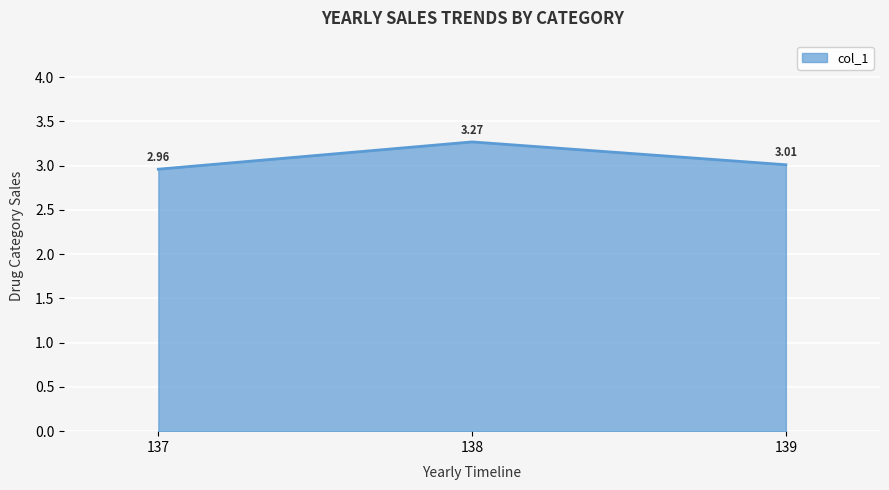

What is the sum of all values?

9.2